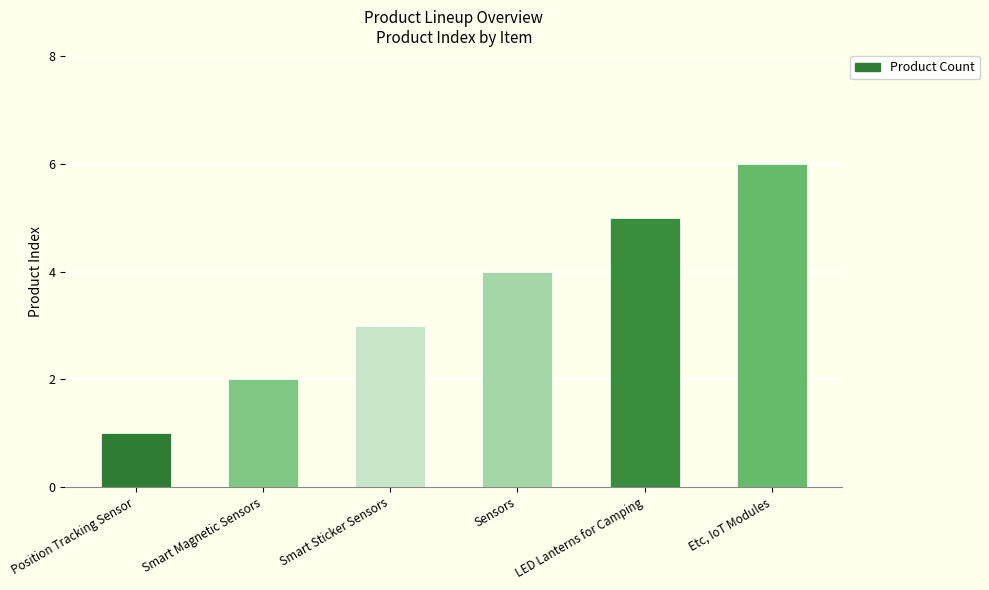

How many series are shown in this chart?

1